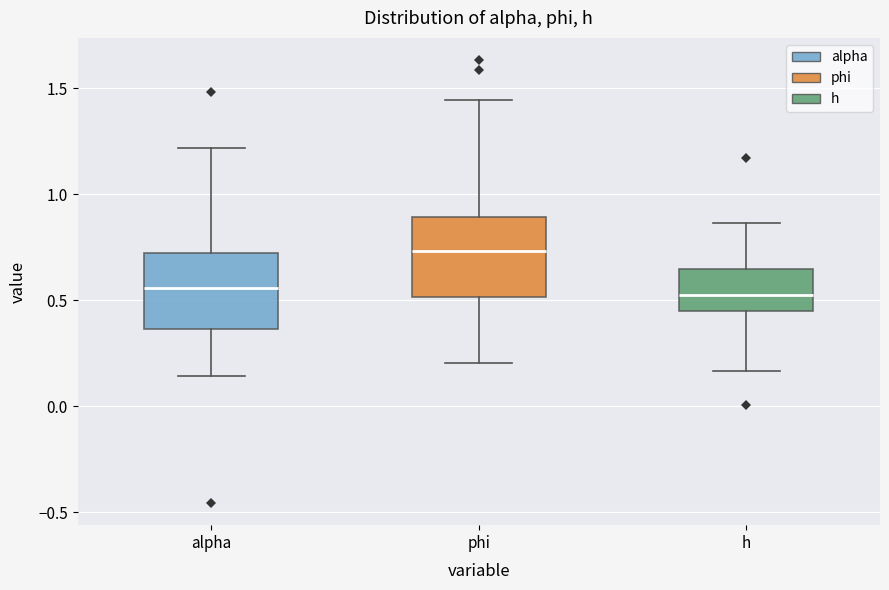

Where does the upper whisker of the box for alpha end on the y-axis? The values are not printed on the chart, so give them approximately, as read against the axis.

1.20